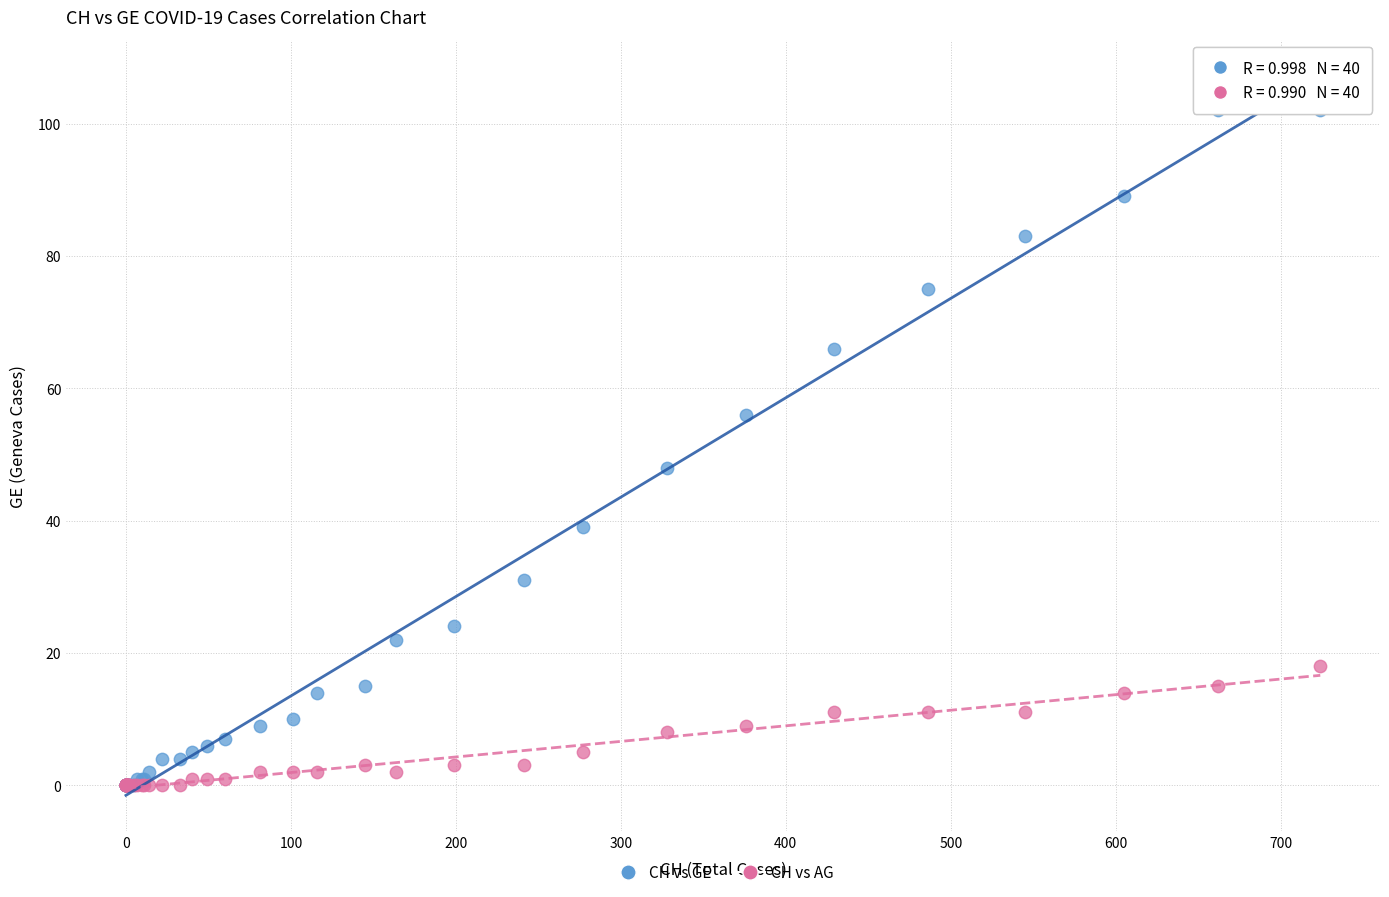

In the CH vs GE series, what Y value is closest to 51?

48